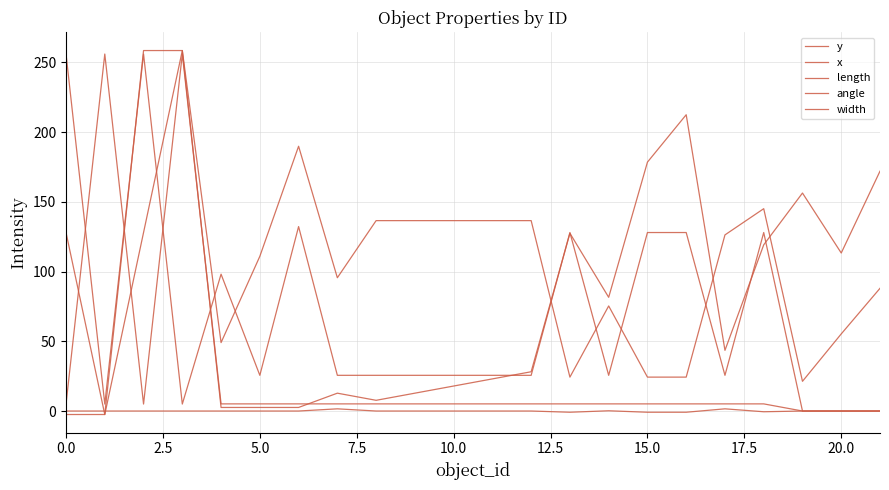

What is the difference between the maximum and minimum values in the length series?

256.0